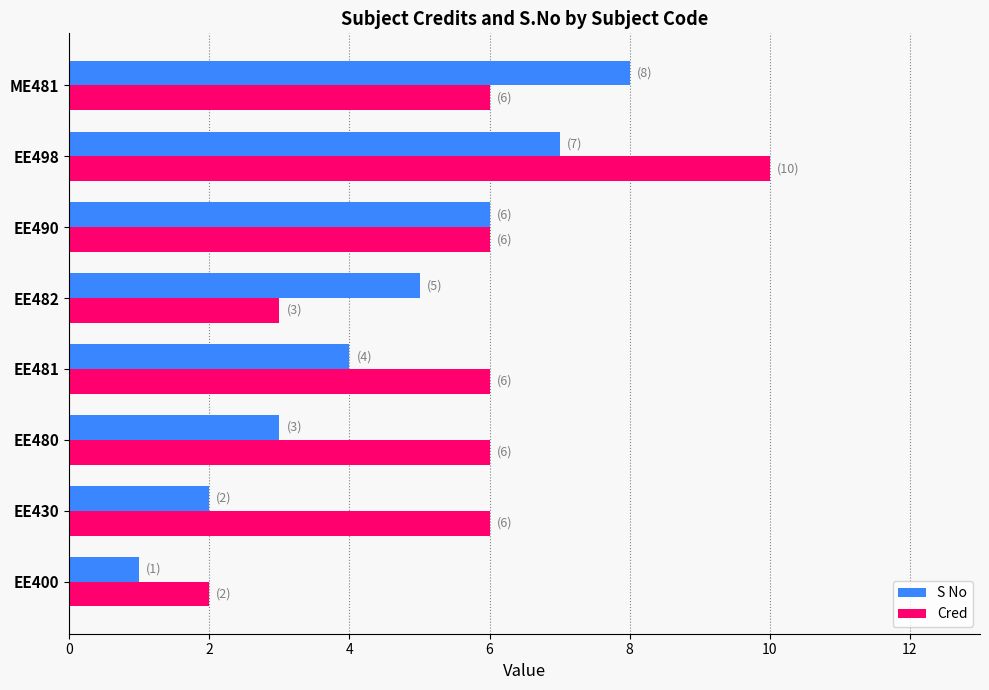

What is the sum of all Cred values?

45